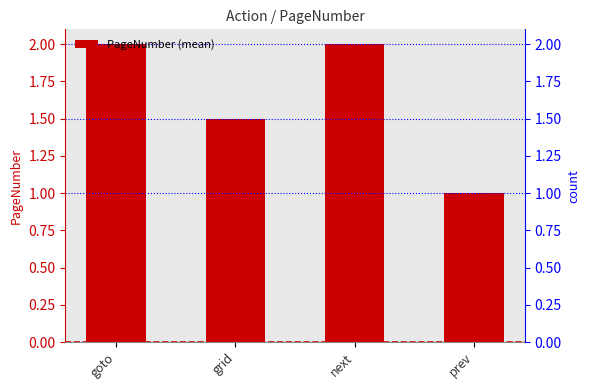

Which label corresponds to the smallest value in the chart?

prev